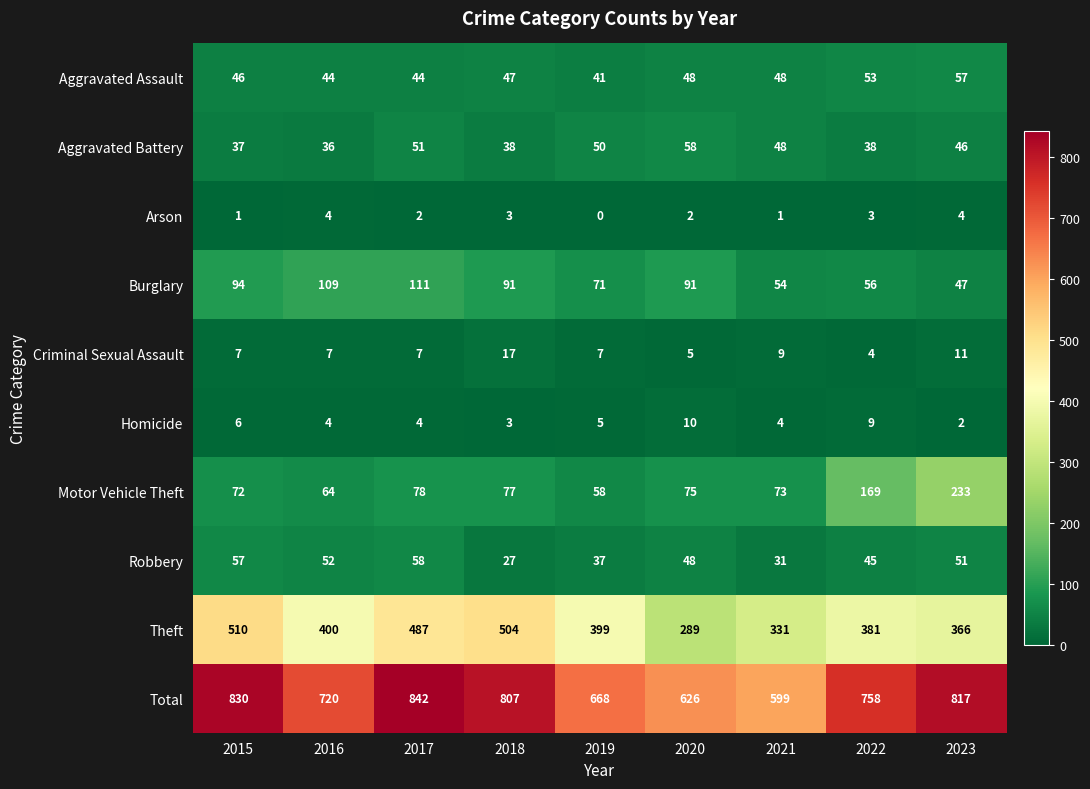

Which series has the largest total across all categories?

Total